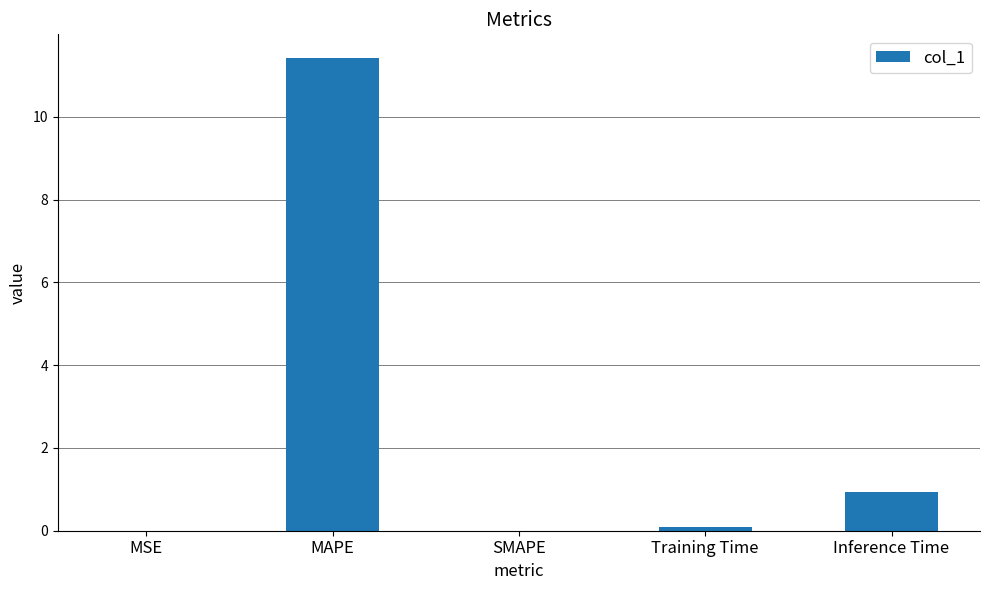

What is the sum of all values?

12.4